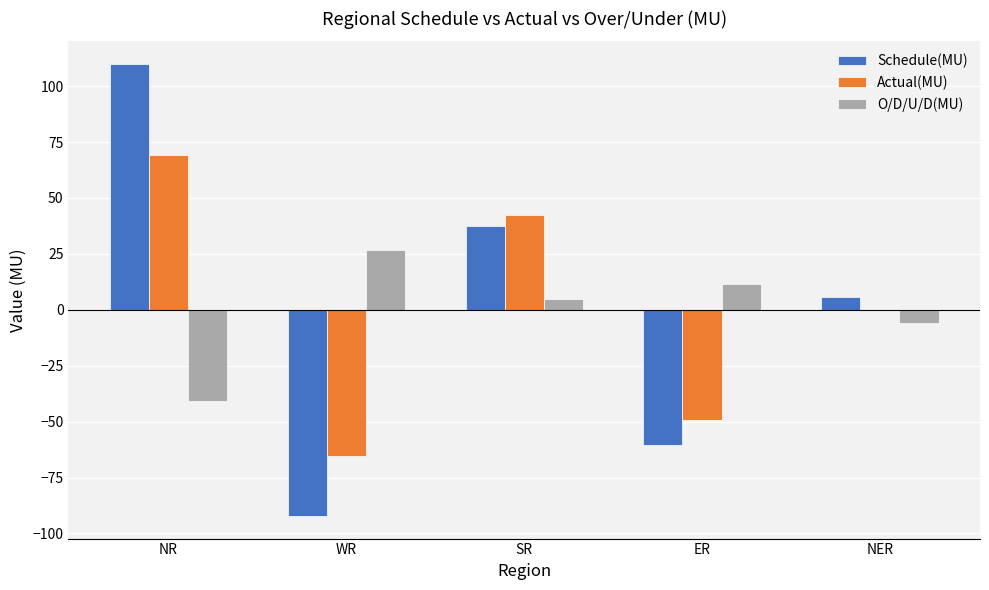

The Actual(MU) series shows -65.6 at WR. True or false?

True